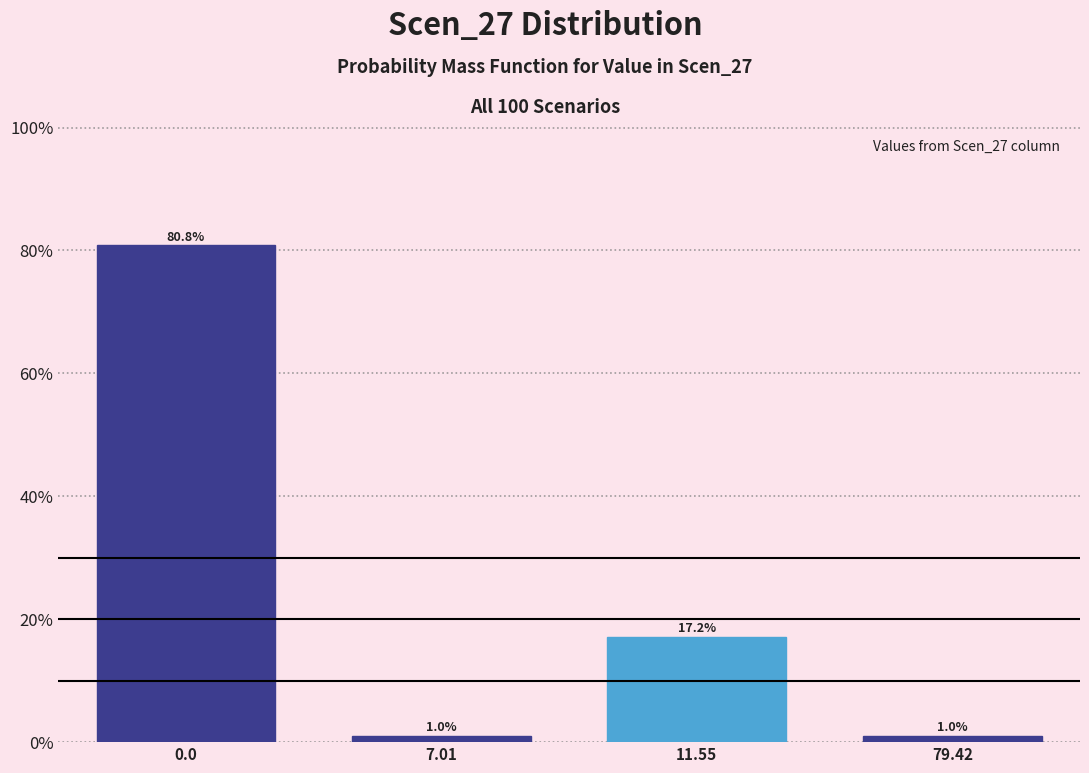

Reading right to left, what are all the values shown in this chart?

1.0	17.2	1.0	80.8